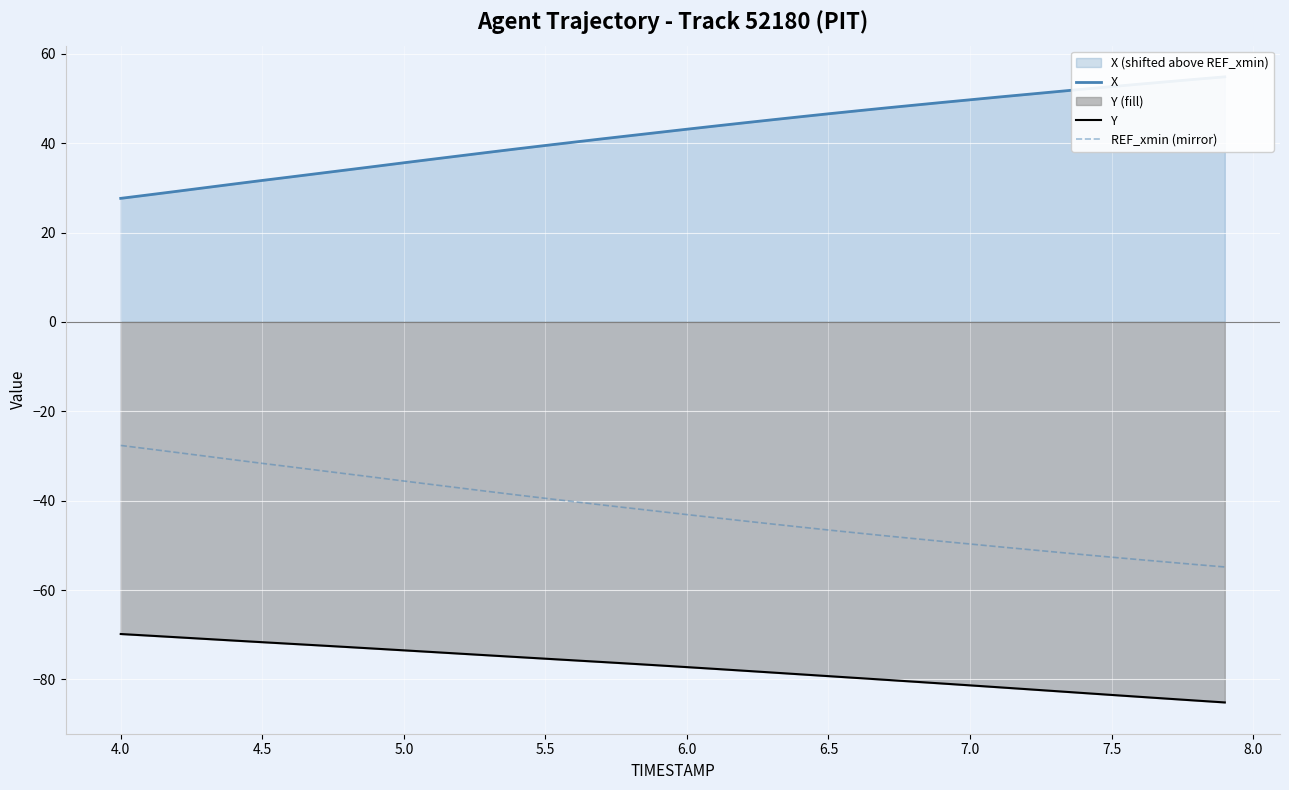

What are all the series names shown in the legend?

X, Y, REF_xmin (mirror)